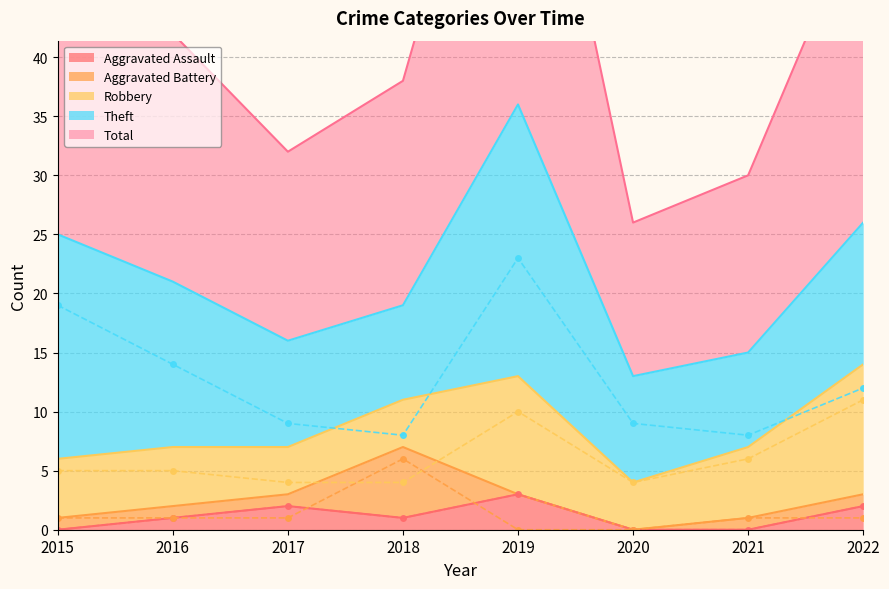

What is the sum of all Aggravated Battery values?

11